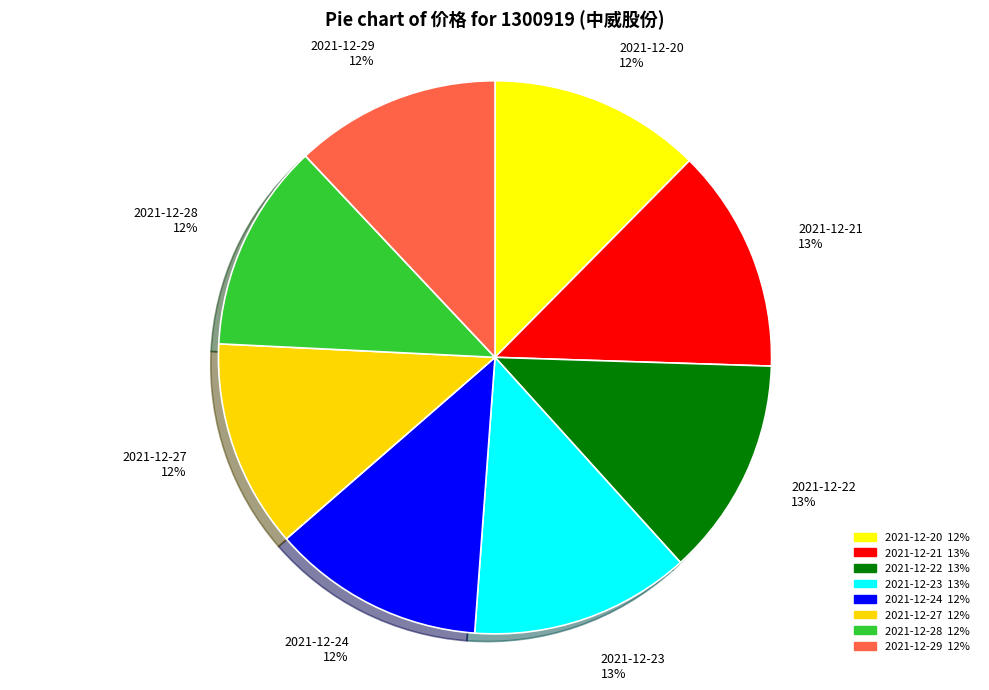

Combined, do 2021-12-27 and 2021-12-24 account for over 50%?

No